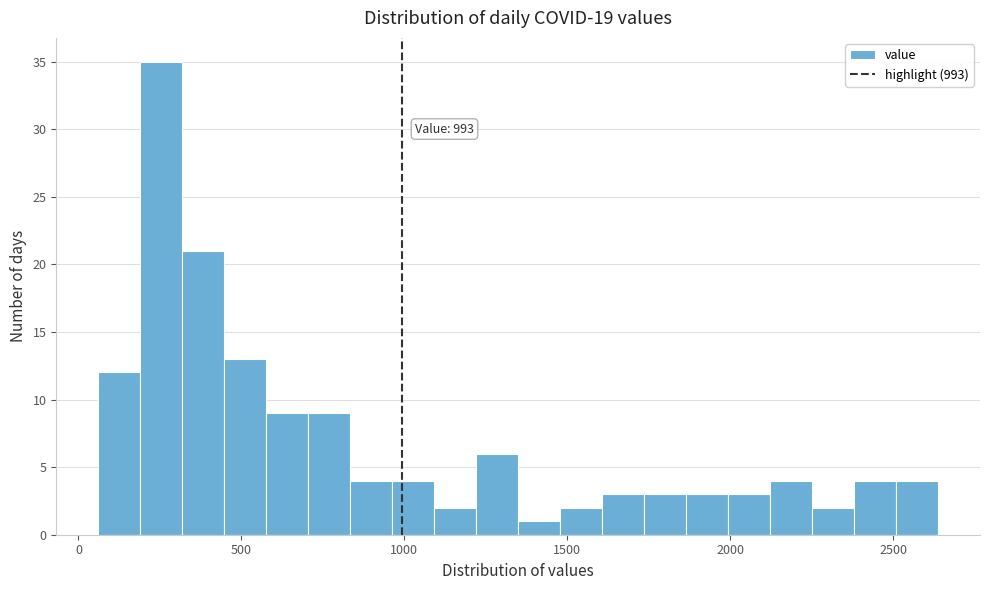

Read against the x-axis, roughly where is the centre of the tallest bar?

250